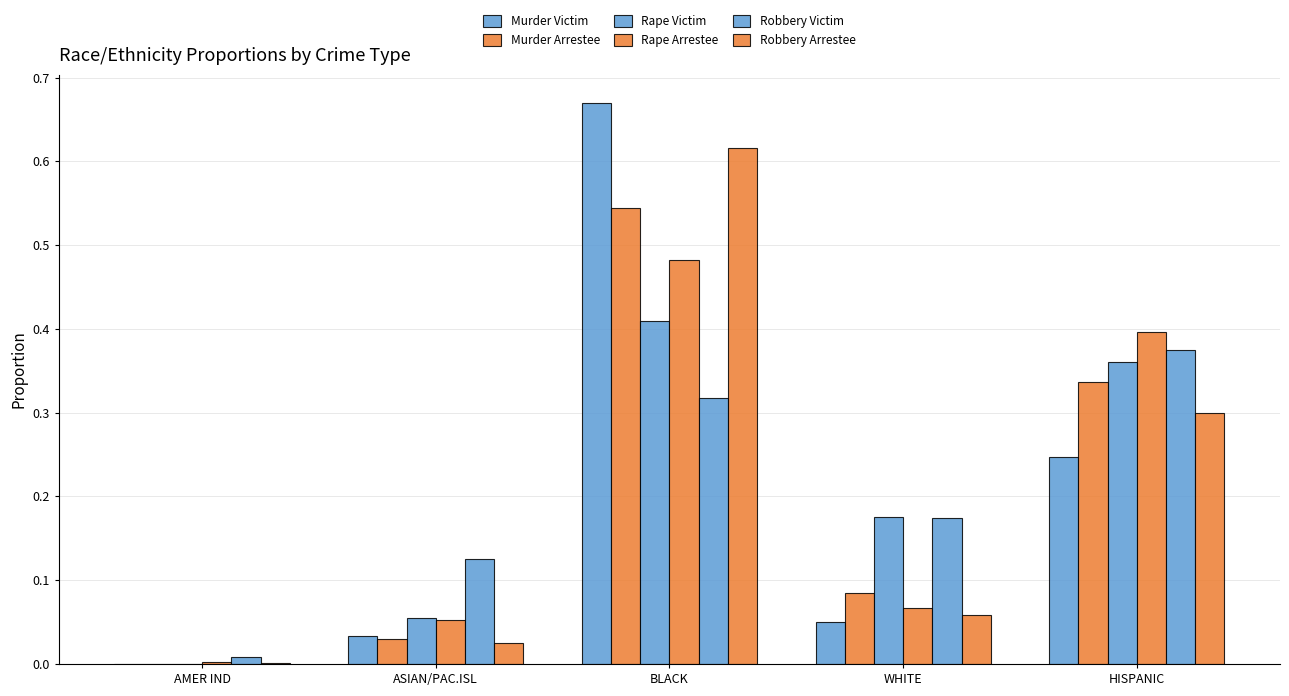

True or false: Murder Victim has a value of 0.0 at ASIAN/PAC.ISL.

True